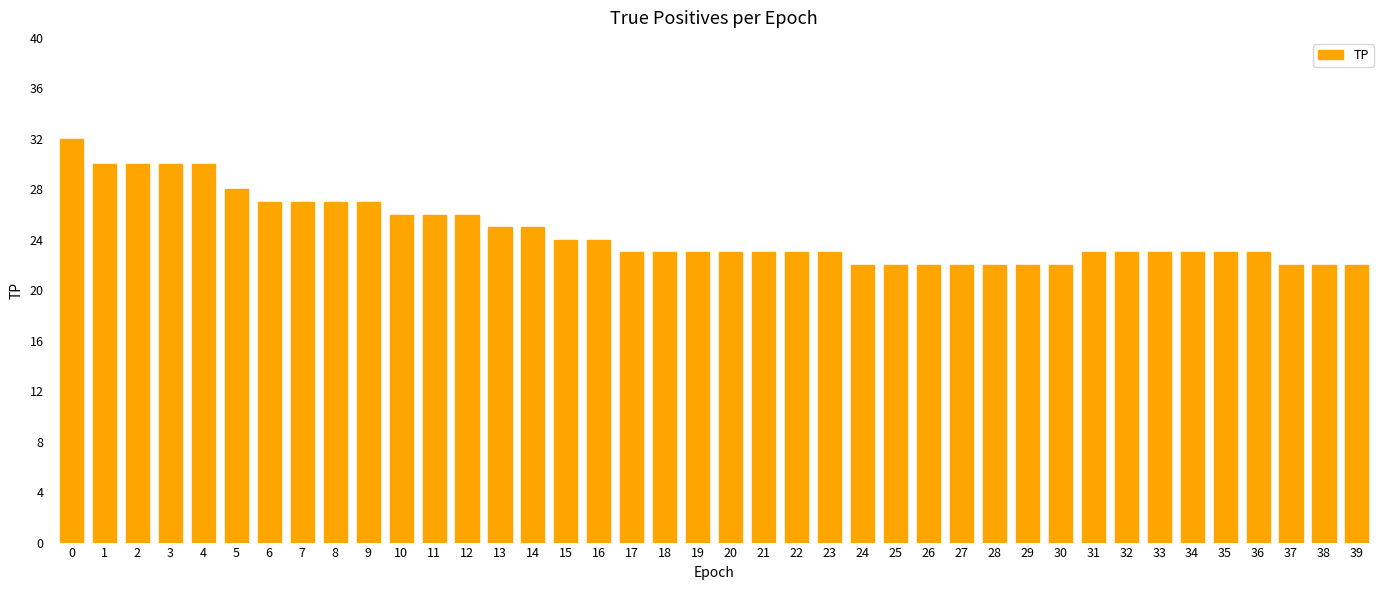

The chart shows a value of 14 at 13. True or false?

False